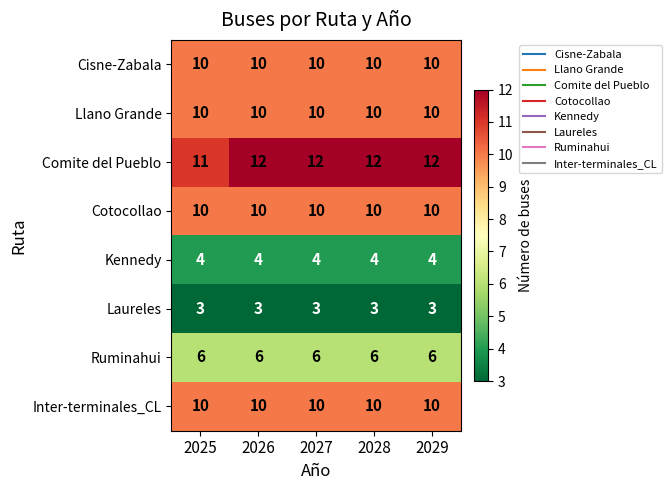

Which series has the largest total across all categories?

Comite del Pueblo